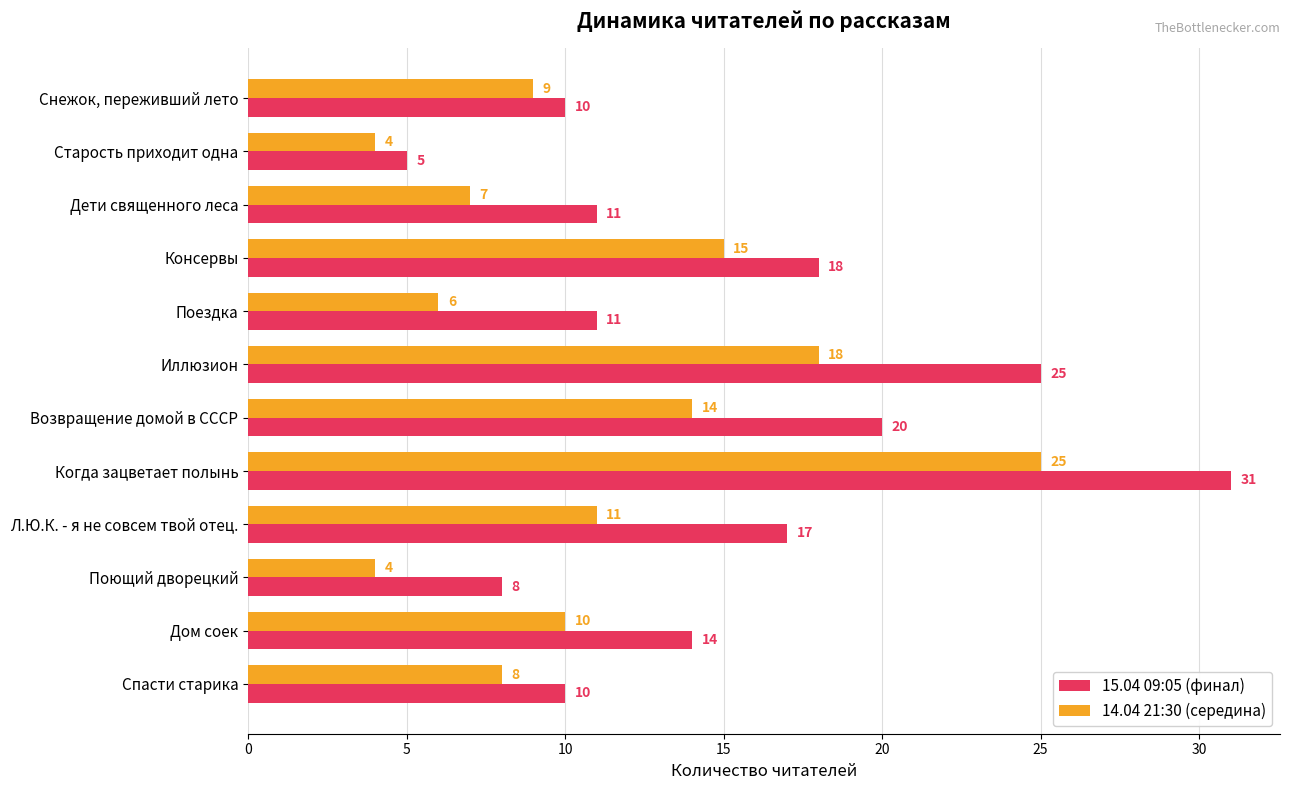

The value of 15.04 09:05 (финал) at Спасти старика is 2. True or false?

False